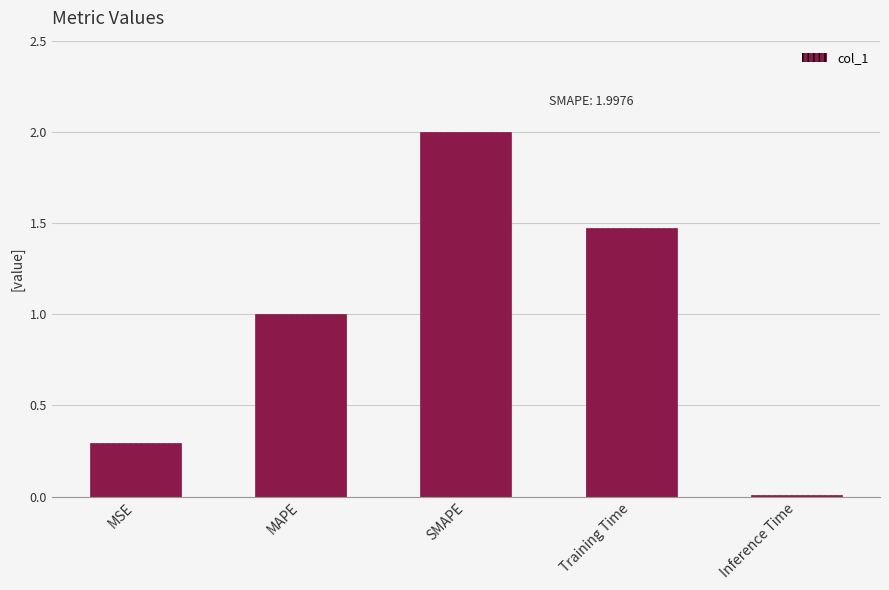

What is the label of the 2nd bar from the left?

MAPE